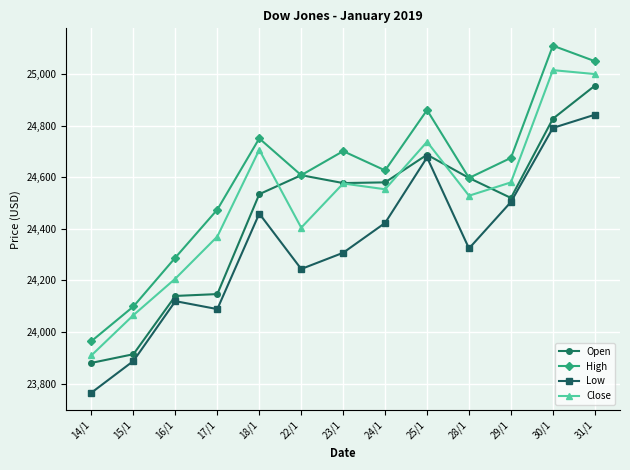

True or false: Low and High intersect in this chart.

False